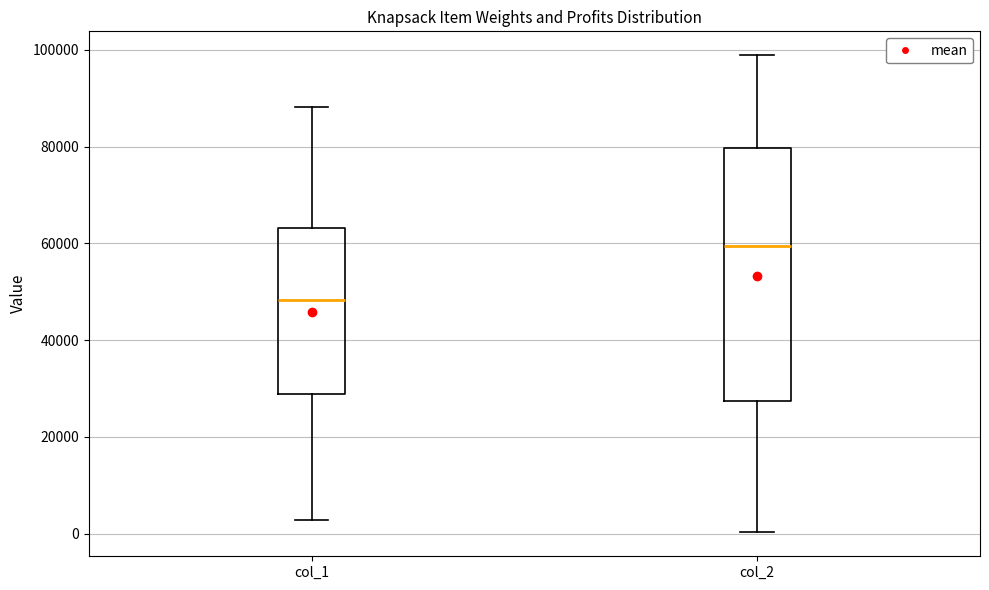

Comparing the boxes themselves (not the whiskers), which one is the tallest?

col_2